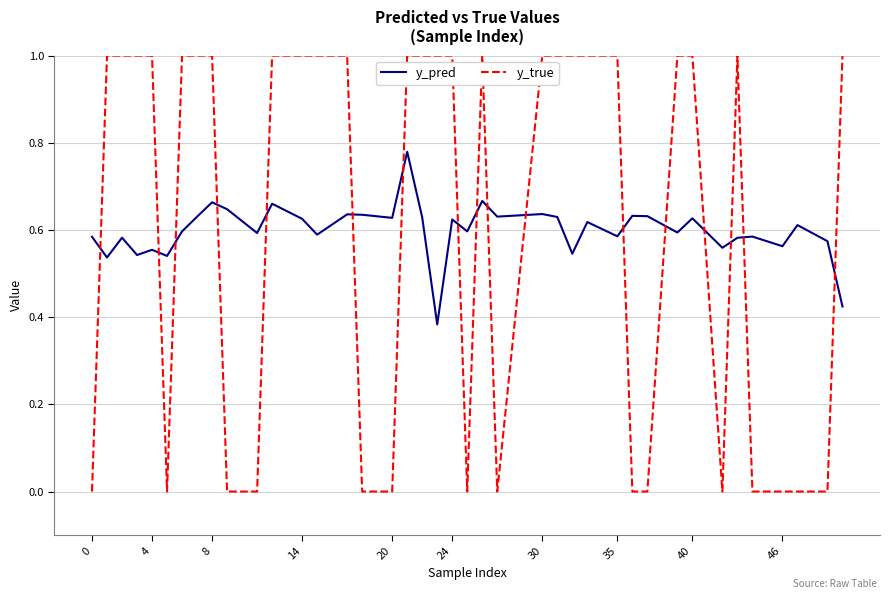

After their last crossing, which series has the higher values: y_true or y_pred?

y_true